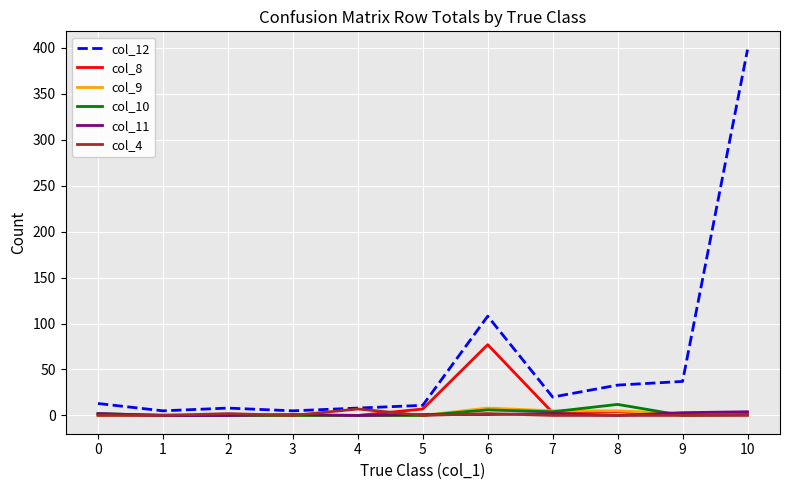

Which category has the highest value in the col_12 series?

10